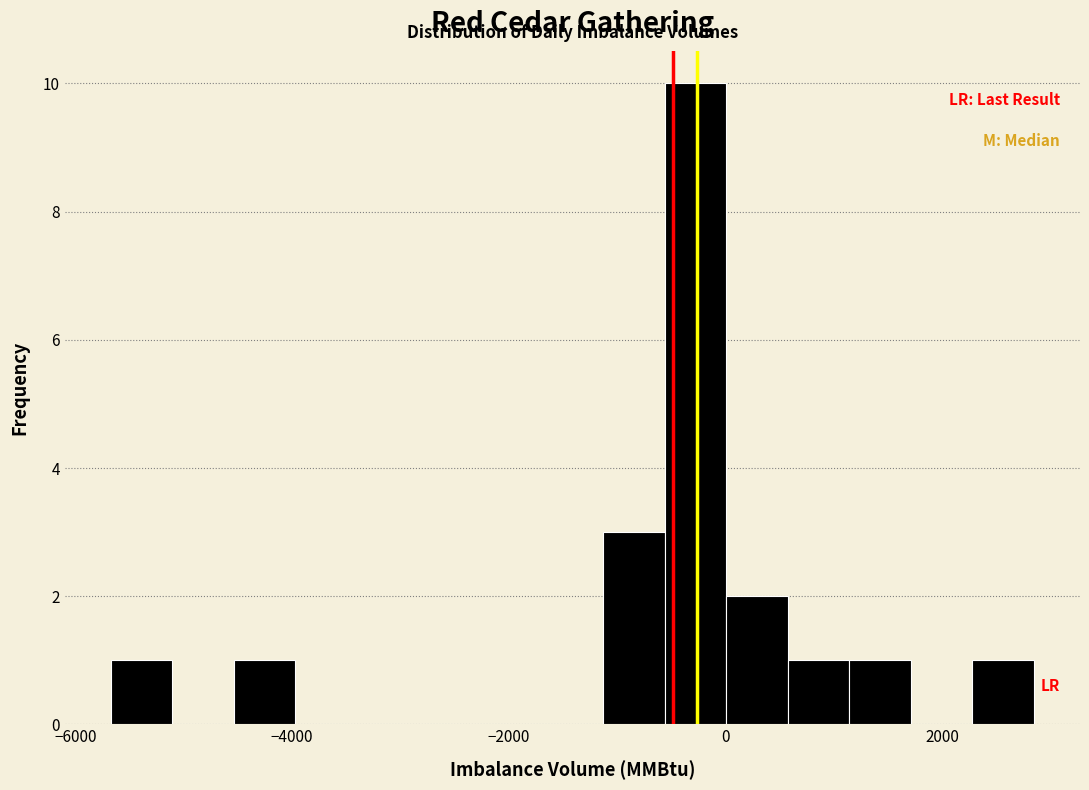

Around what value on the x-axis is the tallest bar? Give the approximate position of its centre, as read against the axis.

-200